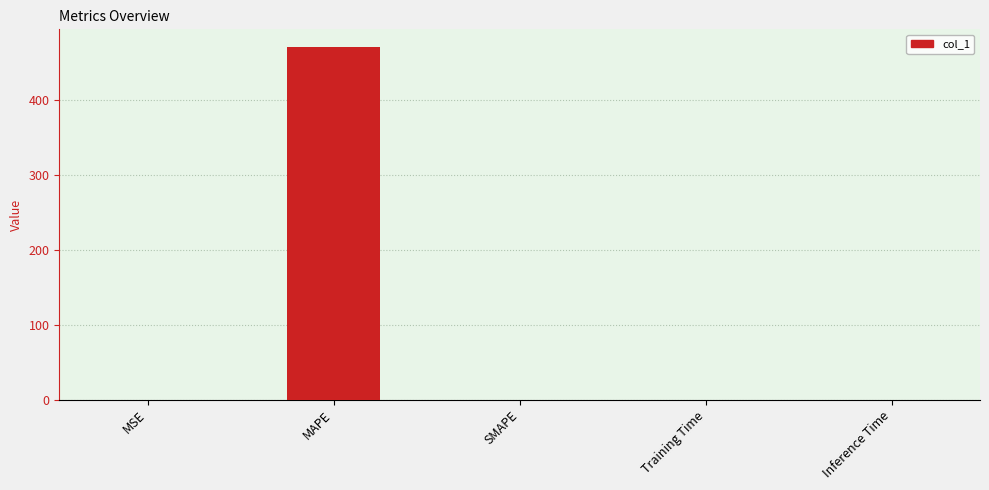

What is the approximate value at MAPE?

470.2